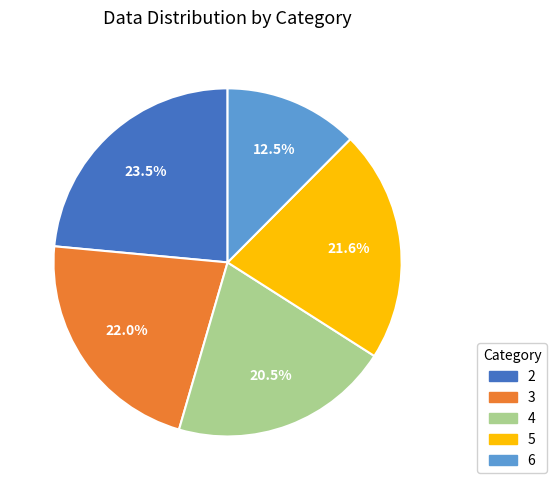

Which has a higher value, 2 or 4?

2